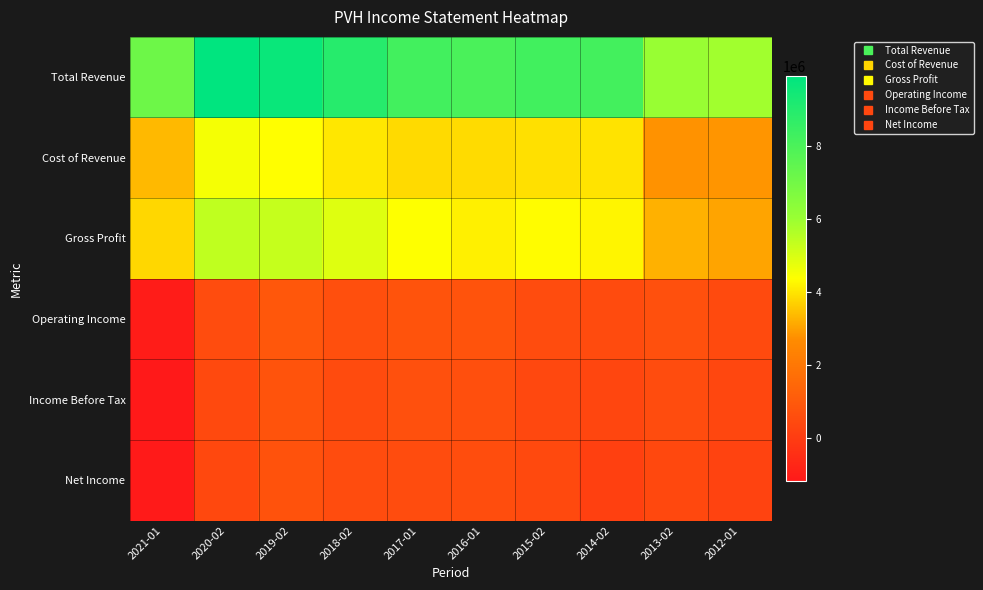

At how many categories does at least one series exceed 7557778?

7